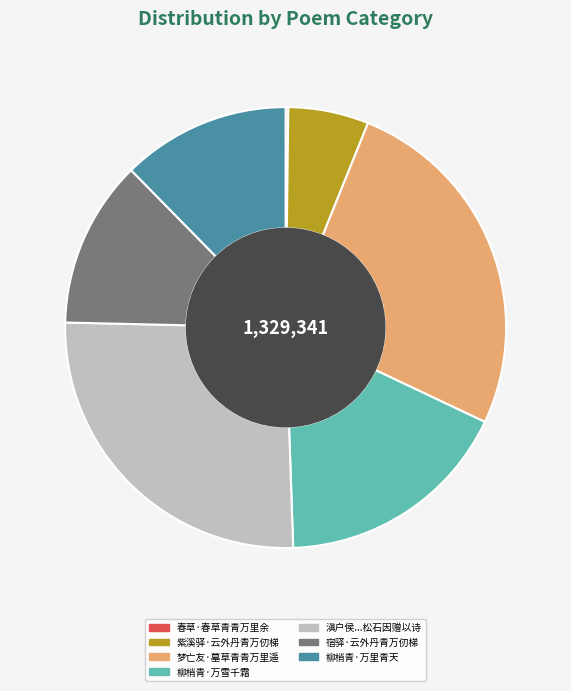

Is it true that 宿驿·云外丹青万仞梯 is 3% of the pie?

False